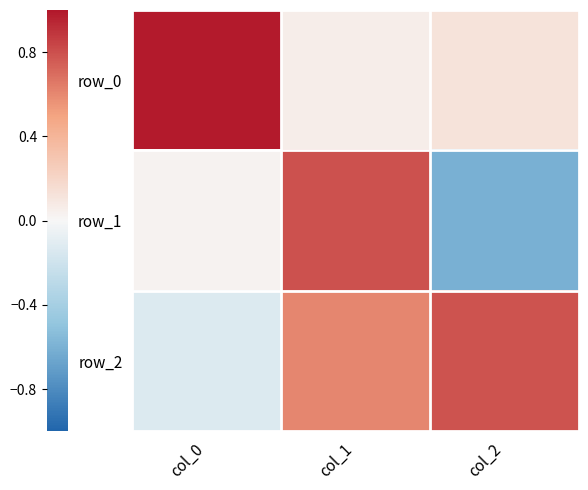

Which series has the largest range (max minus min)?

row_1